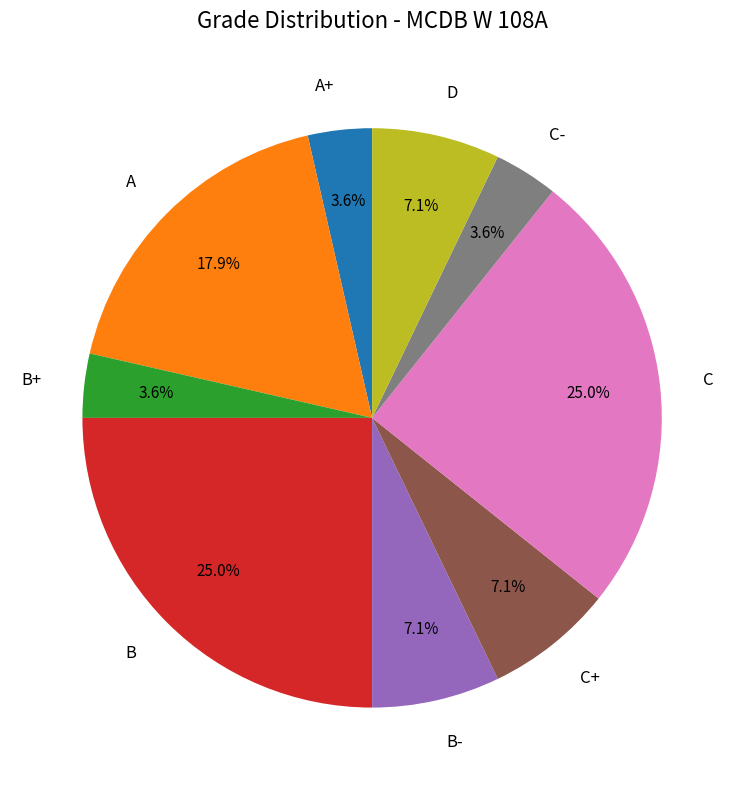

True or false: C accounts for 25% of the total.

True